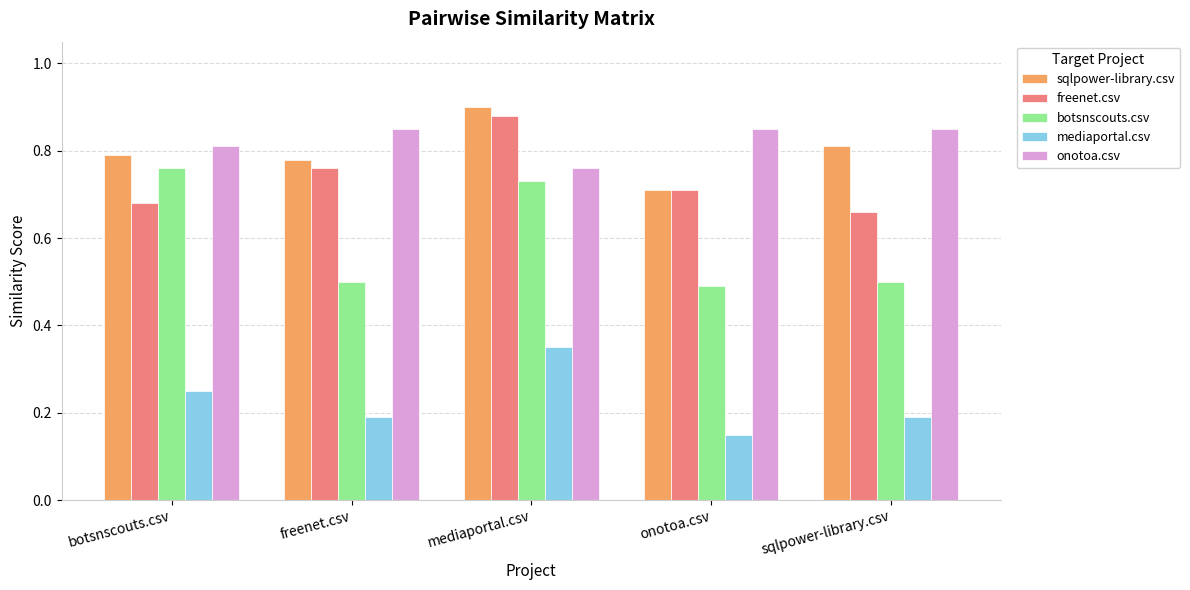

What is the sum of all sqlpower-library.csv values?

4.0